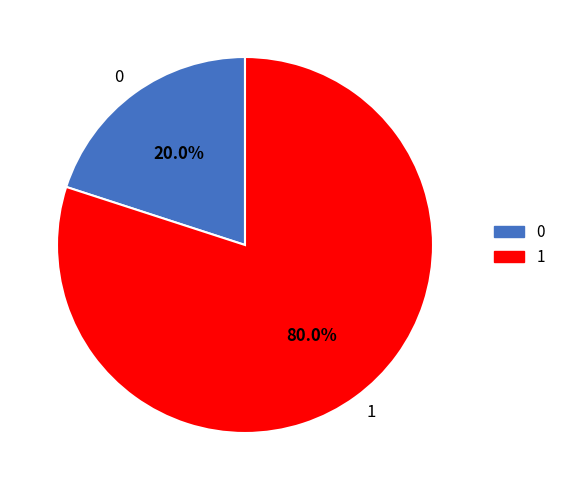

Does any single category account for the majority?

Yes